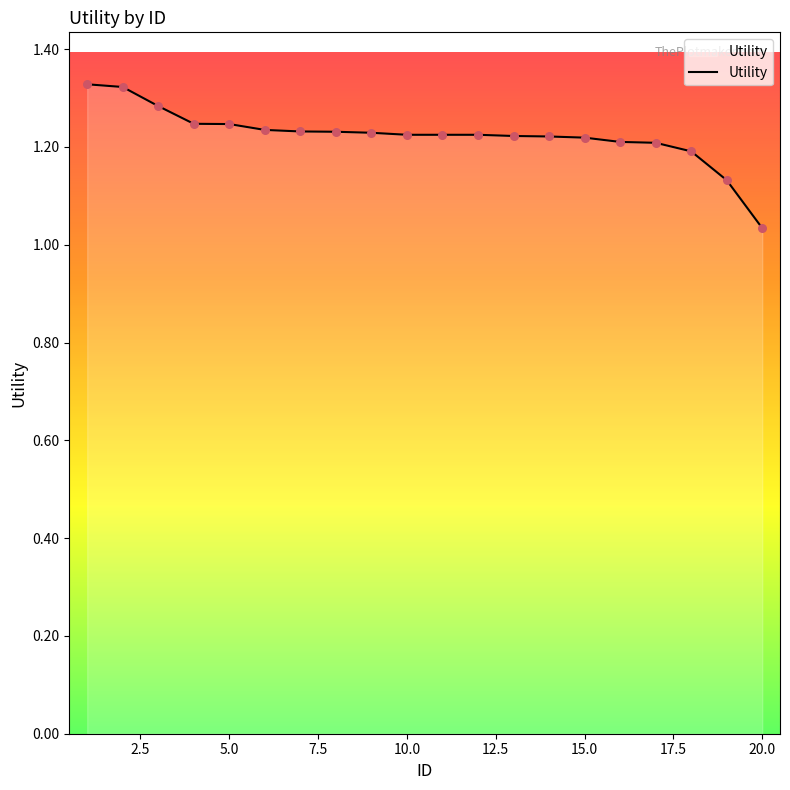

What is the difference between the maximum and minimum values?

0.3